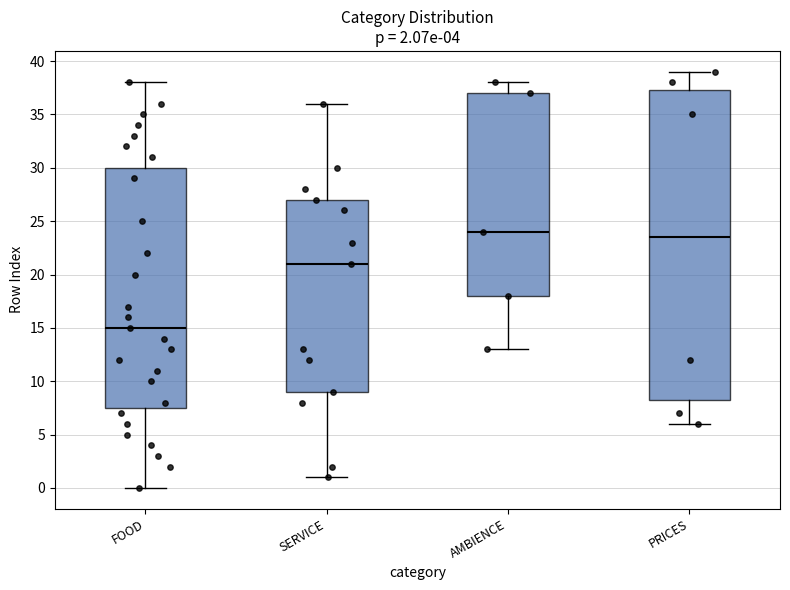

Which box's median line is the highest?

AMBIENCE